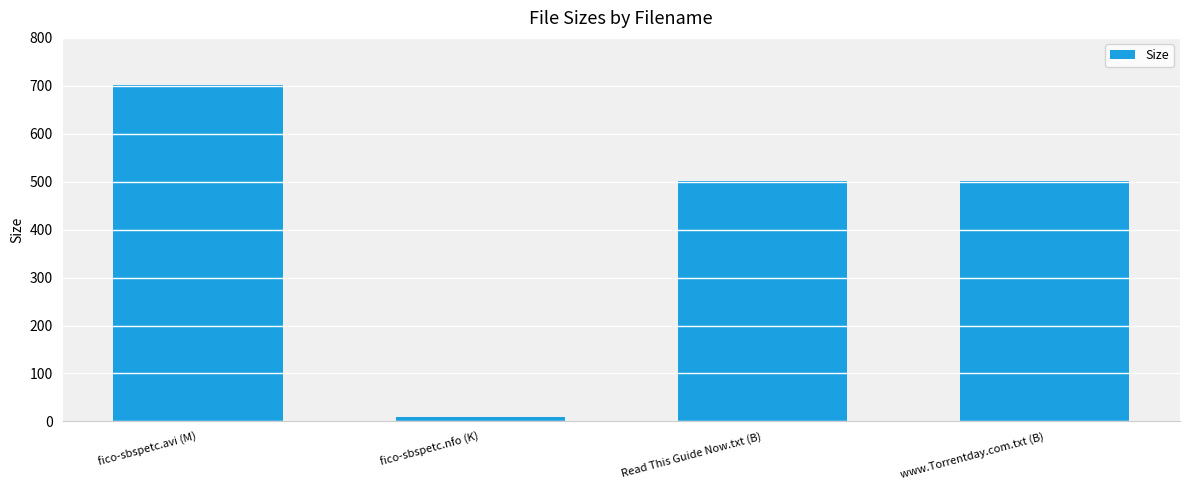

Reading left to right, list all the values displayed in this chart.

fico-sbspetc.avi (M)=700.9	fico-sbspetc.nfo (K)=8.6	Read This Guide Now.txt (B)=502.0	www.Torrentday.com.txt (B)=502.0